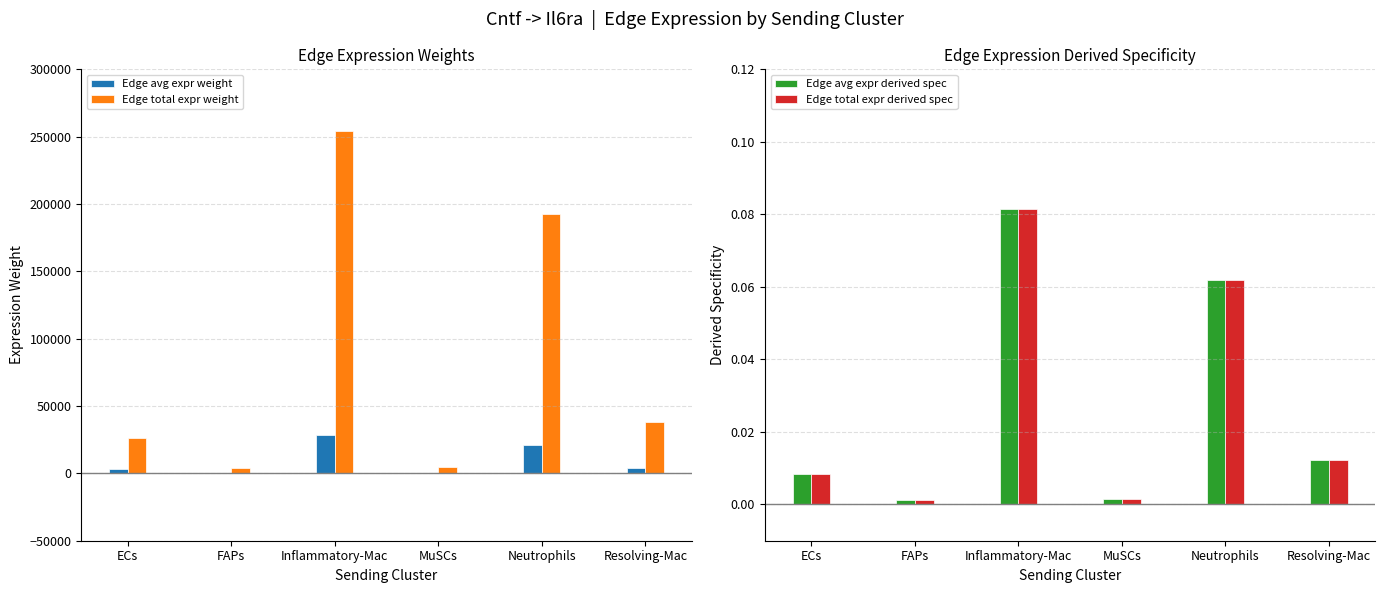

Which label corresponds to the largest value in the chart?

Inflammatory-Mac